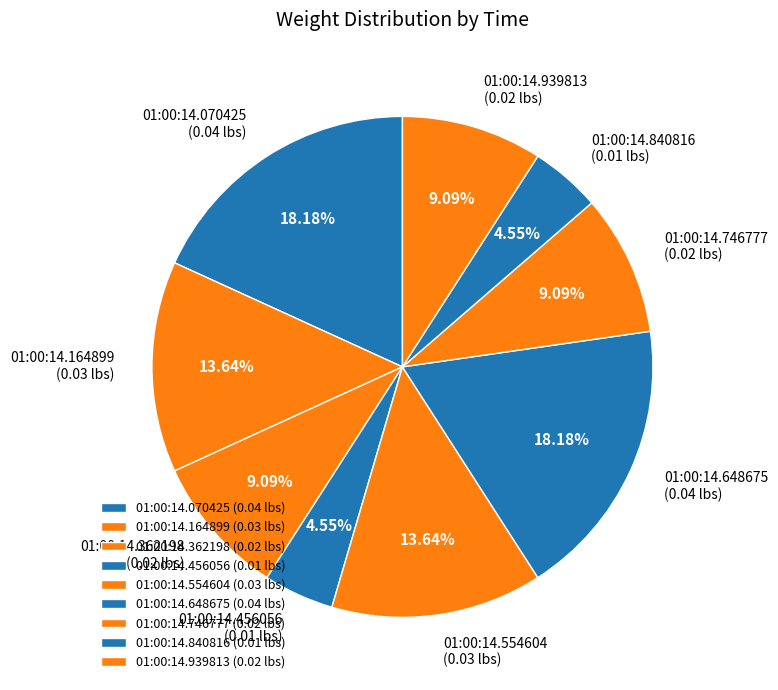

Is the sum of 01:00:14.070425 (0.04 lbs) and 01:00:14.746777 (0.02 lbs) greater than half?

No